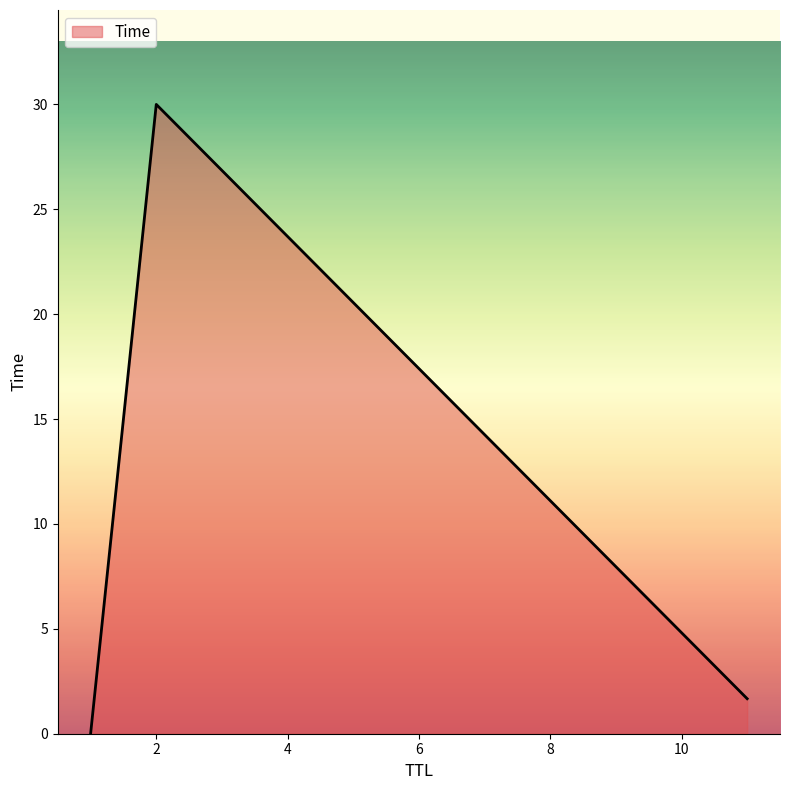

How many lines are shown in the chart?

1